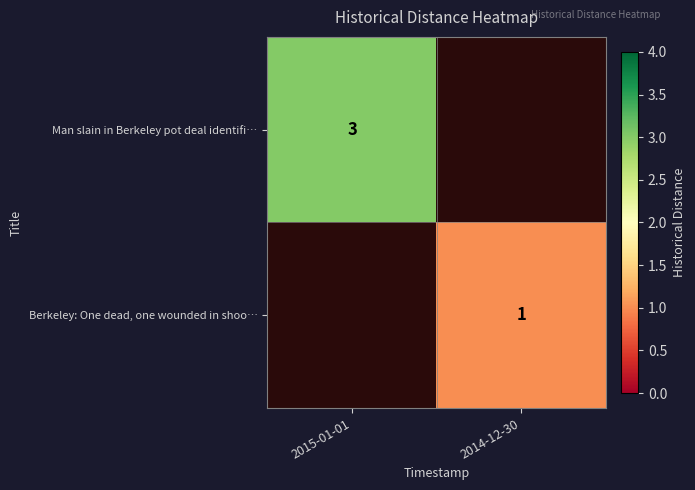

Is the value of Berkeley: One dead, one wounded in shoo… at 2014-12-30 greater than the value of Man slain in Berkeley pot deal identifi… at 2015-01-01?

No